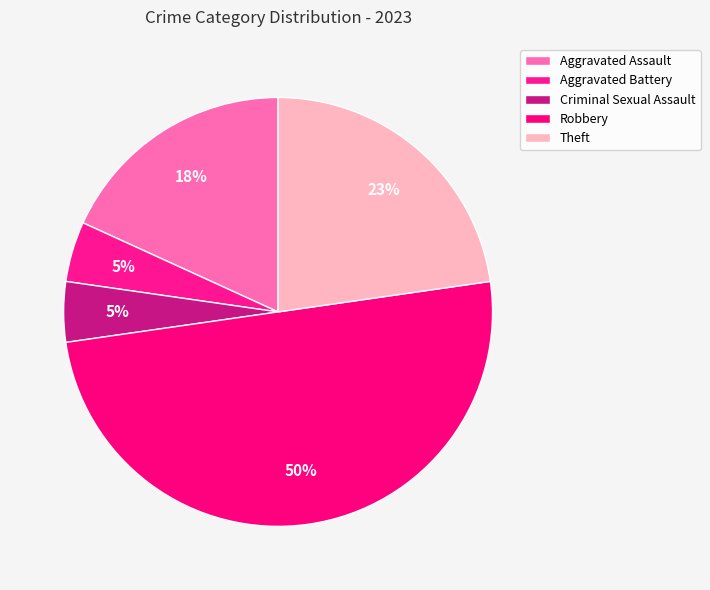

True or false: Robbery accounts for 50% of the total.

True